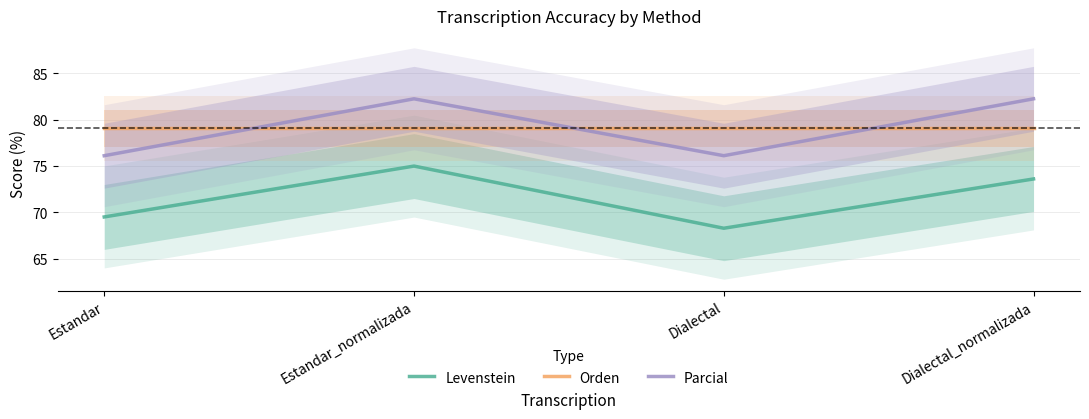

True or false: Levenstein and Orden intersect in this chart.

False